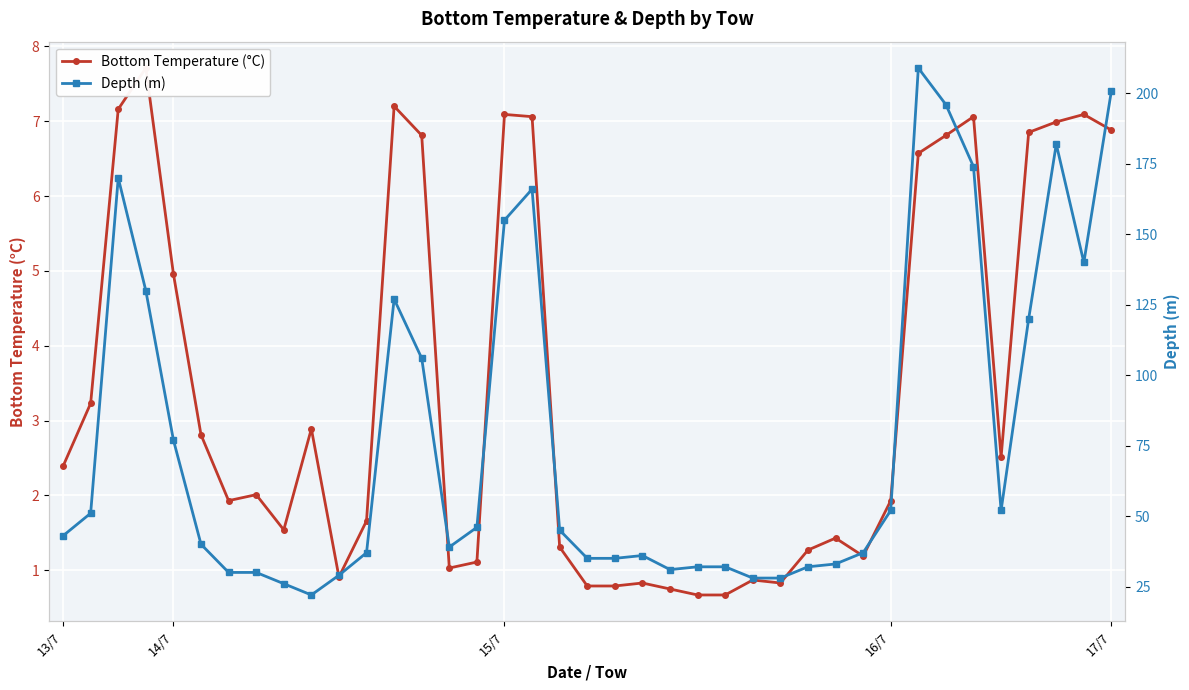

True or false: Bottom Temperature (°C) and Depth (m) cross at least once.

False